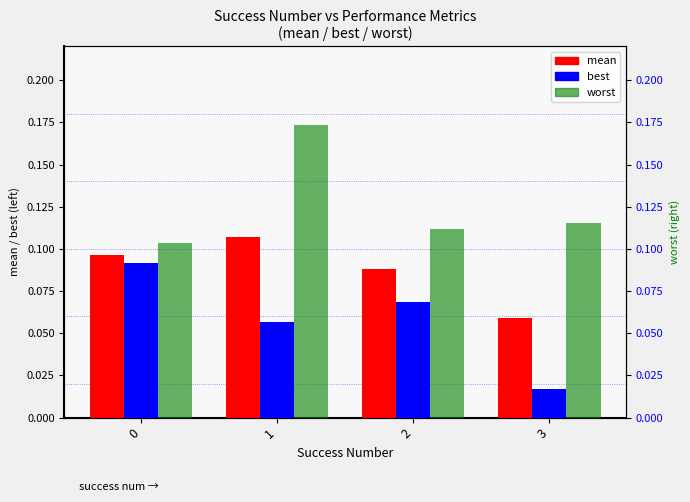

What is the total value across all series at 1?

0.3